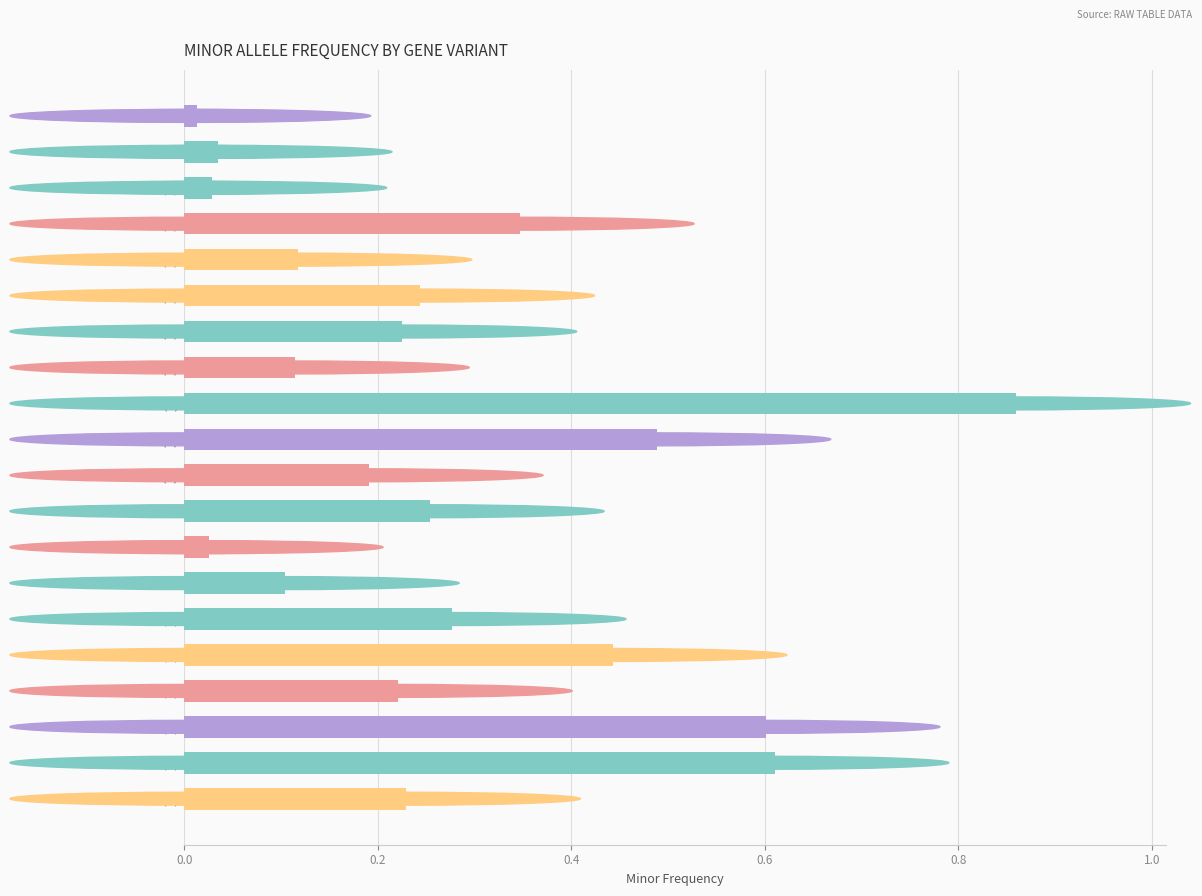

What is the sum of all values?

5.4